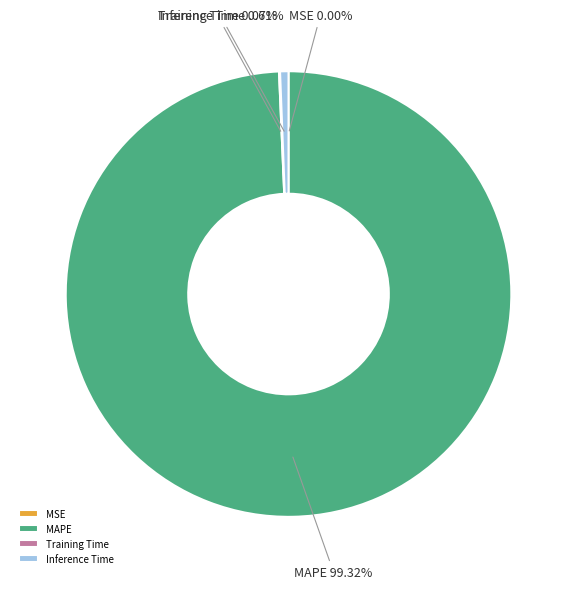

To the nearest percent, what is the difference between the largest and smallest slice percentages?

99%